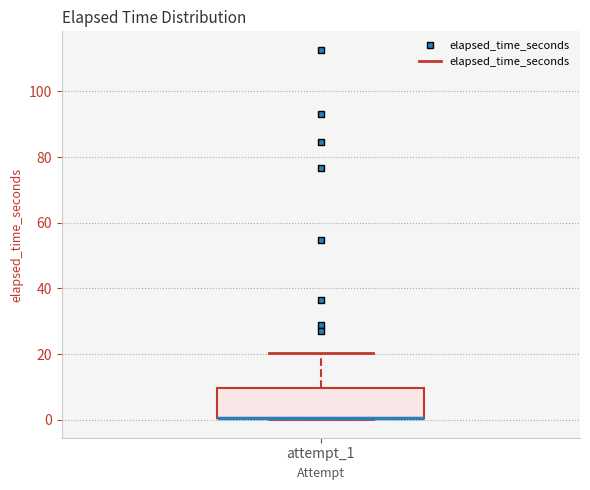

Transcribe this box plot: give where the median line is, the range the box spans, and where the two whiskers end, as read against the y-axis. The values are not printed on the chart, so give them approximately, as read against the axis.

median 0 (drawn on the box's lower edge), box 0 to 10, whiskers 0 to 20